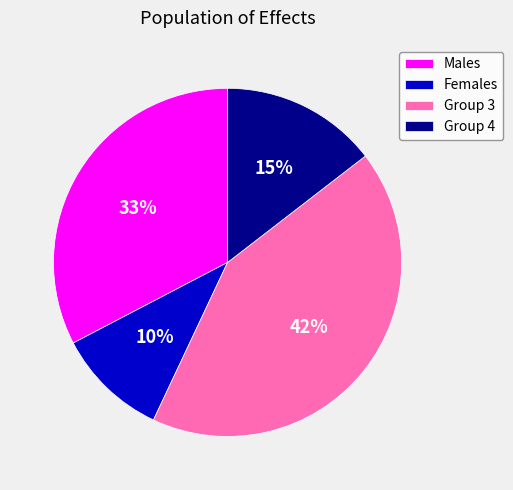

How many segments does this pie chart have?

4